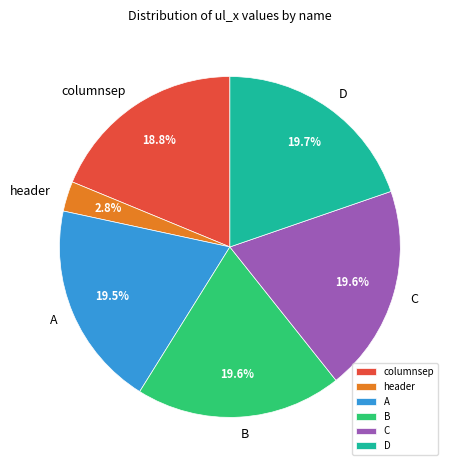

Approximately how many times larger is the value at A compared to D?

1.0